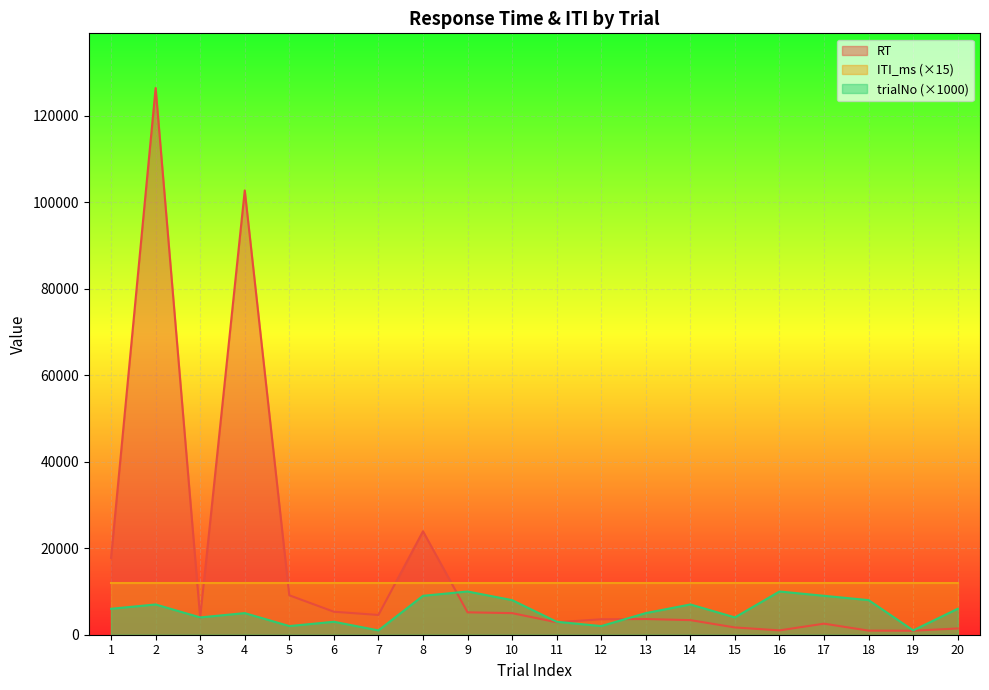

What is the difference between the maximum and minimum values in the trialNo series?

9000